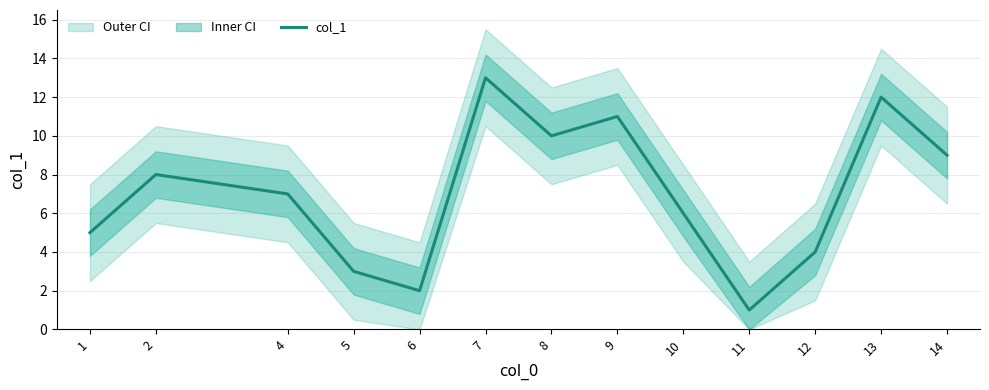

How many points are lower than both their immediate neighbors (excluding endpoints)?

3